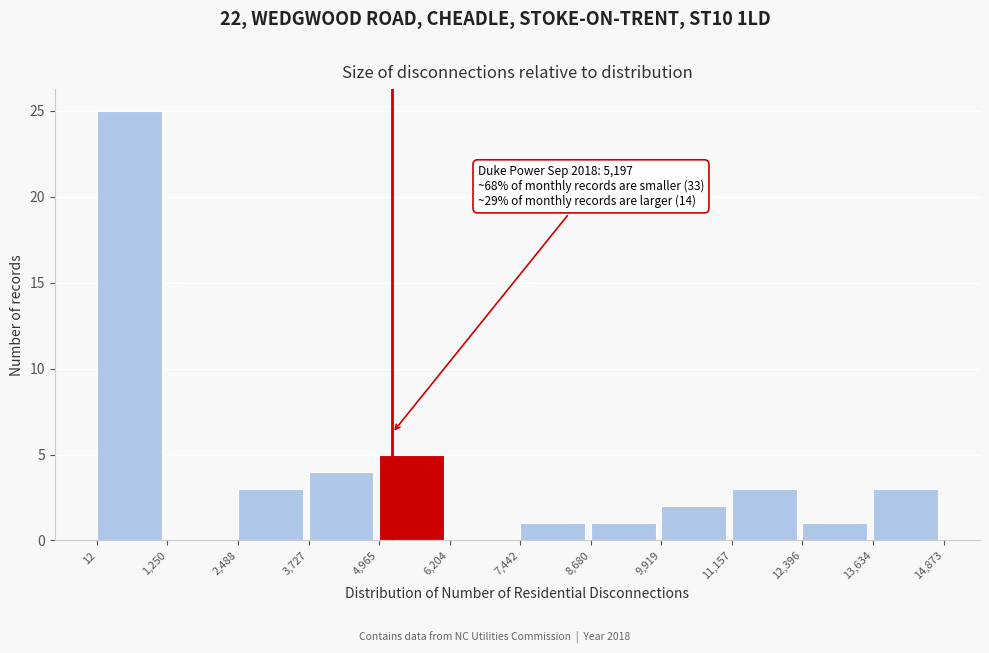

Over which range of the x-axis is the bar tallest?

12 to 1,250